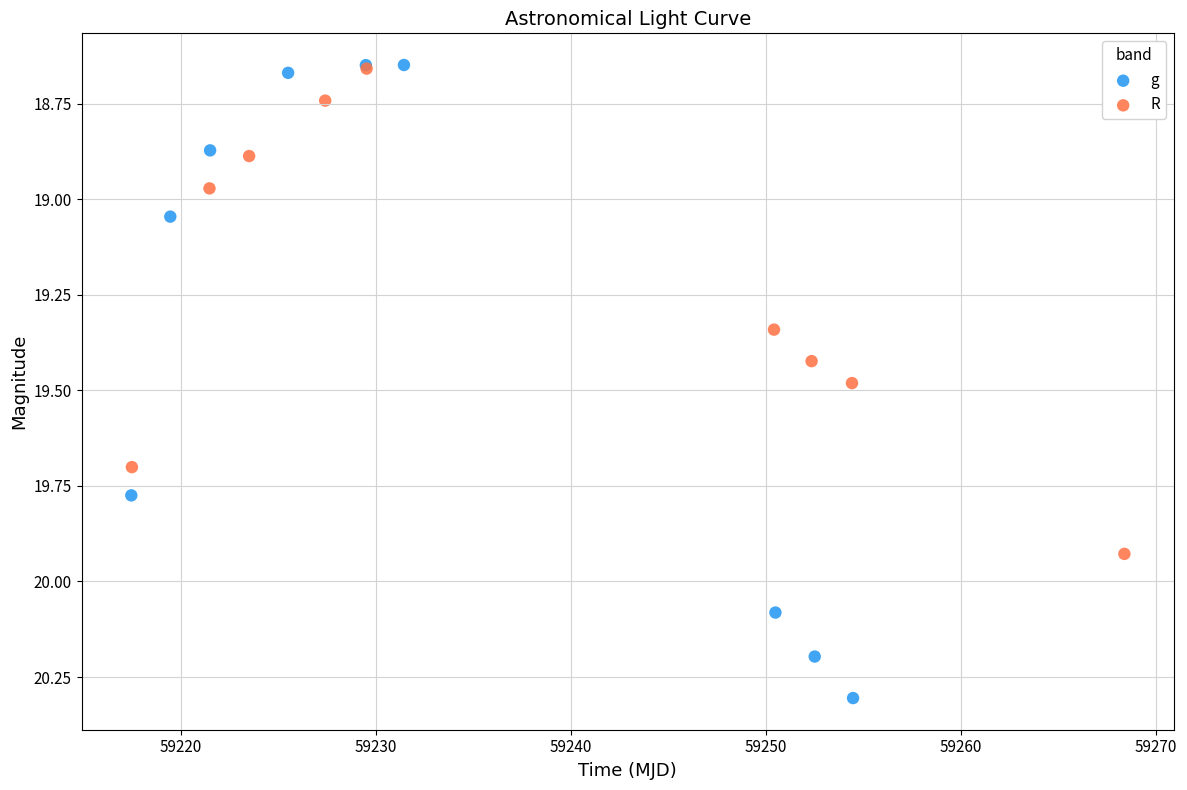

Which series has the widest spread of Y values?

g